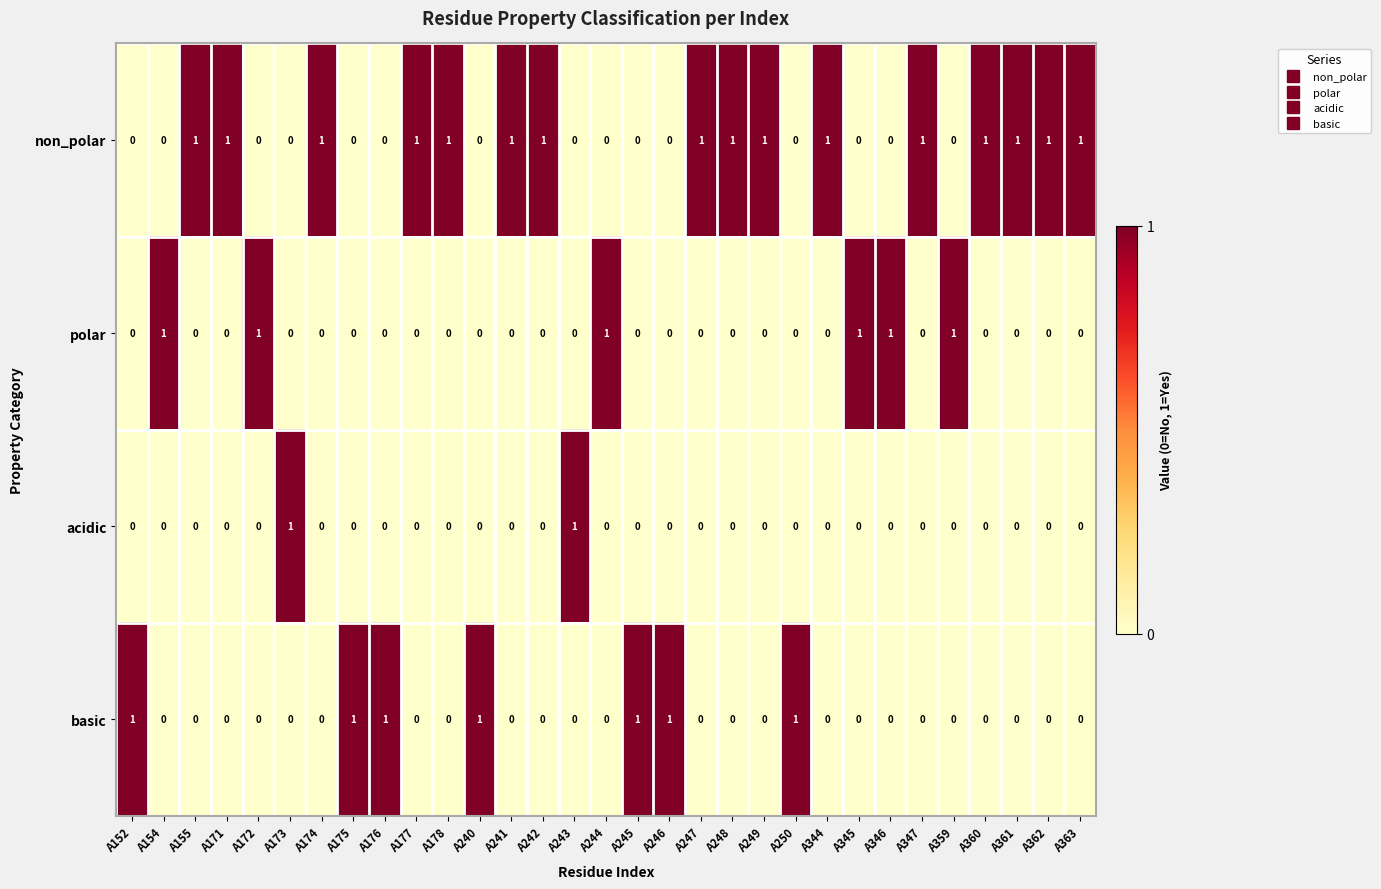

At how many categories does at least one series exceed 0?

31